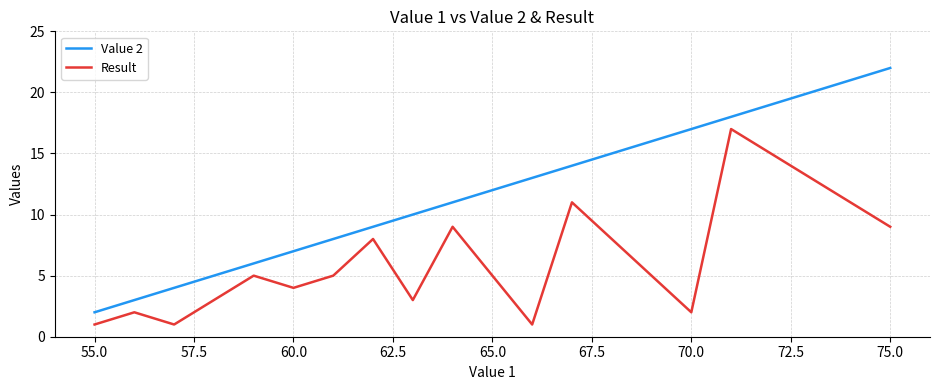

What is the average value of the Result series?

7